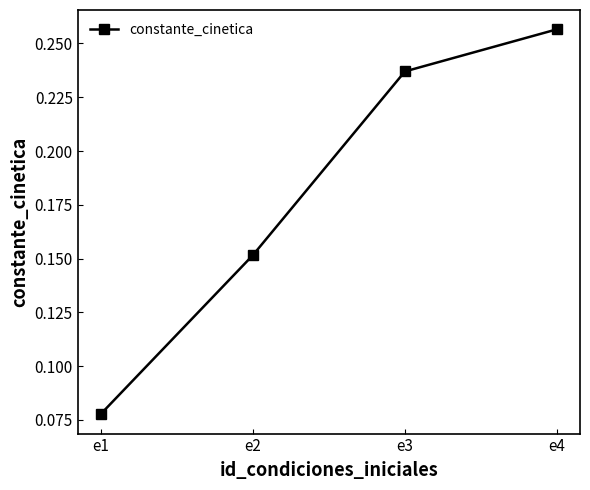

List the labels in order of value, largest first.

e4, e3, e2, e1